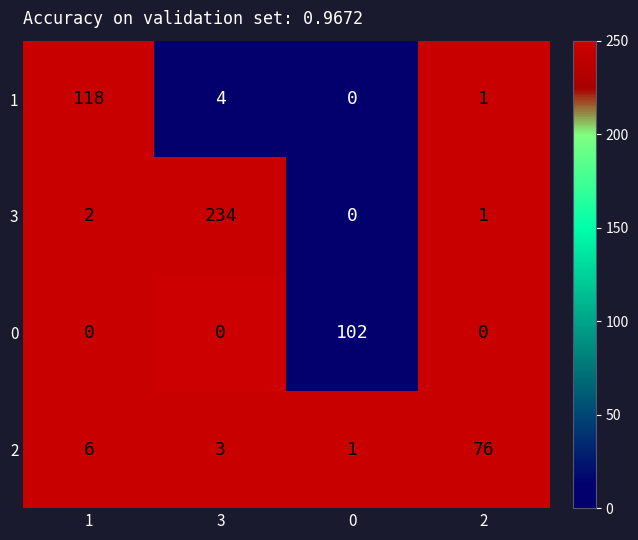

Reading right to left, extract all data points from this chart.

1: 1	0	4	118
3: 1	0	234	2
0: 0	102	0	0
2: 76	1	3	6